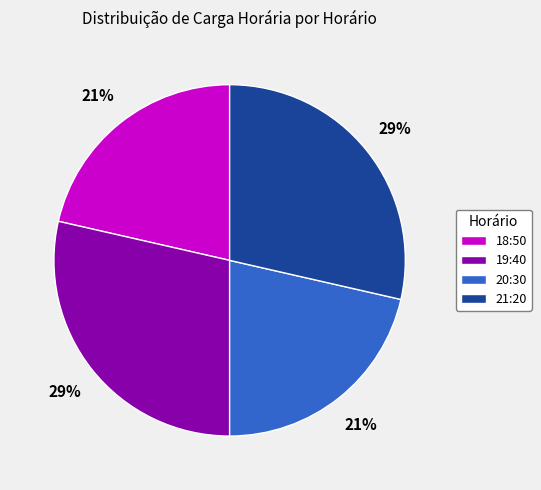

Combined, do 20:30 and 18:50 account for over 50%?

No